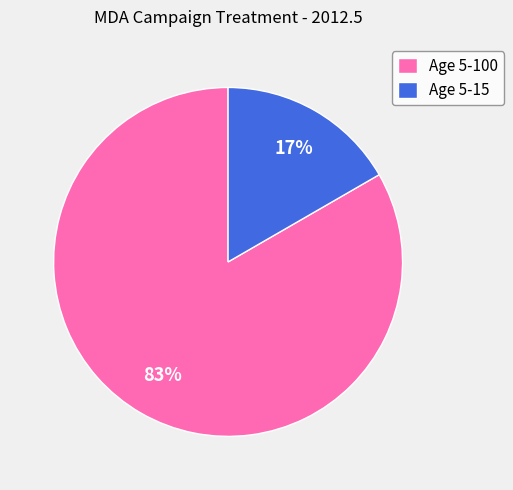

Do Age 5-100 and Age 5-15 together represent more than half of the pie?

Yes